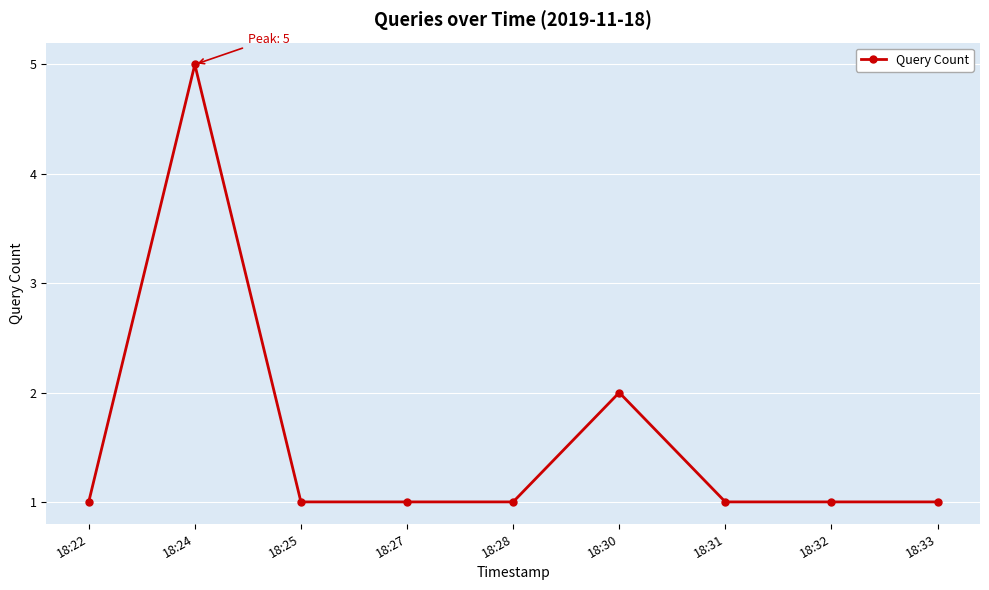

What is the difference between the maximum and minimum values?

4